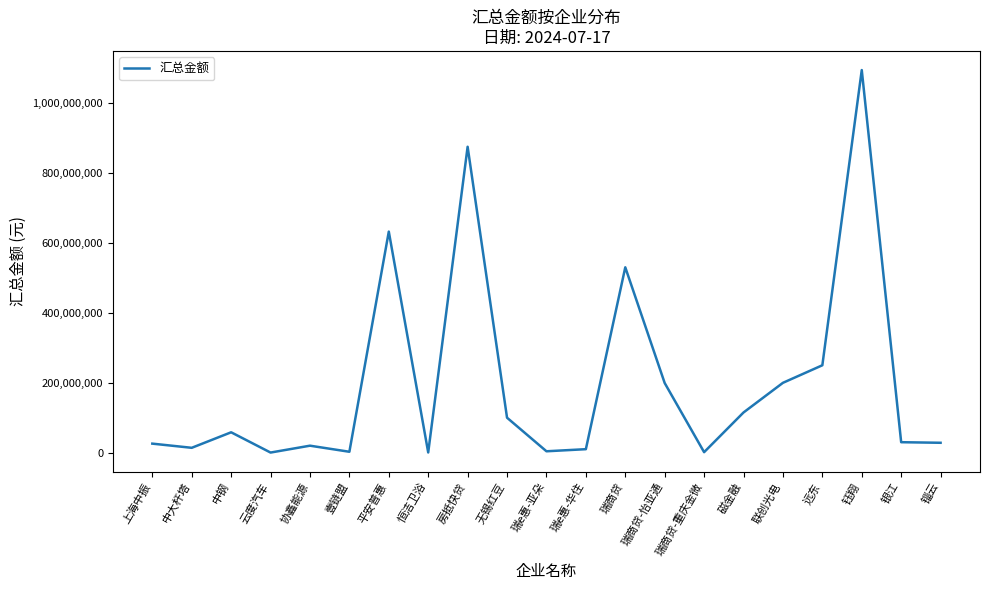

Which has a higher value, 远东 or 瑞商贷-重庆金微?

远东